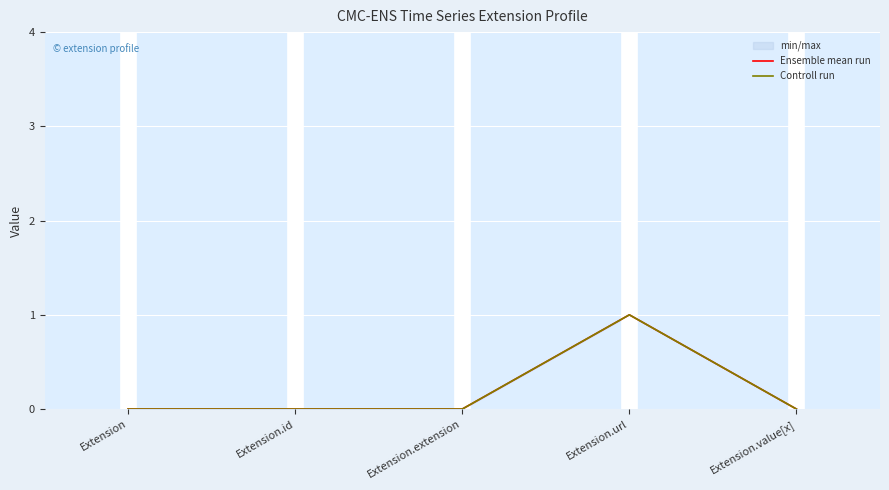

Is this an area chart (filled region under the line)?

No